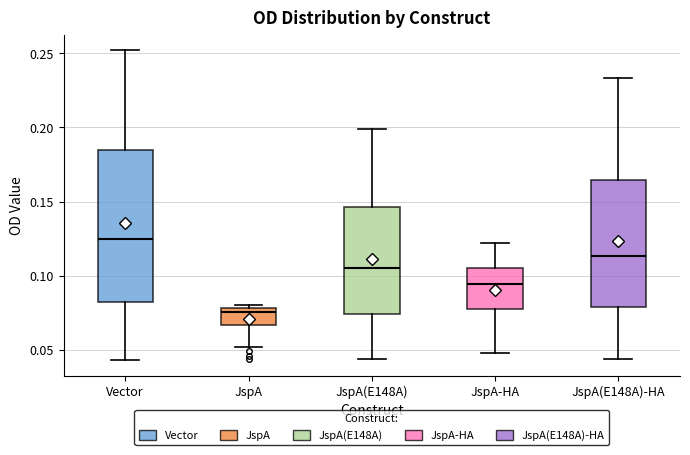

Which box has the lowest median line?

JspA